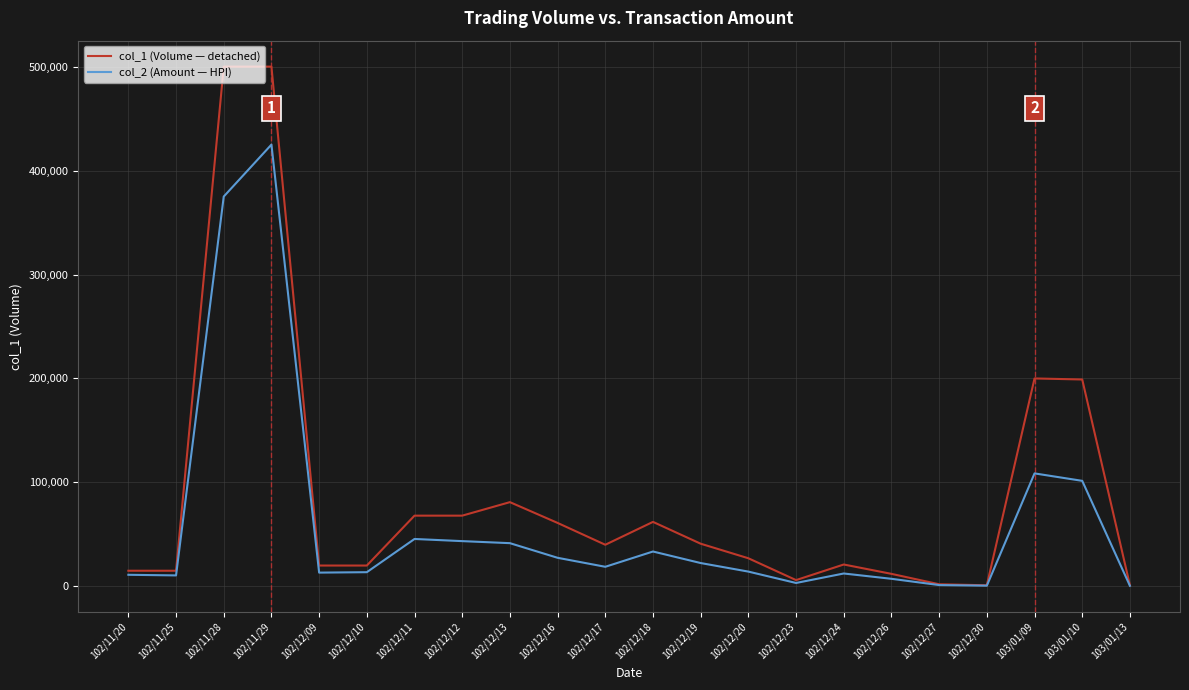

What is the difference between the col_1 (Volume — detached) values at 102/12/19 and 102/12/17?

1000